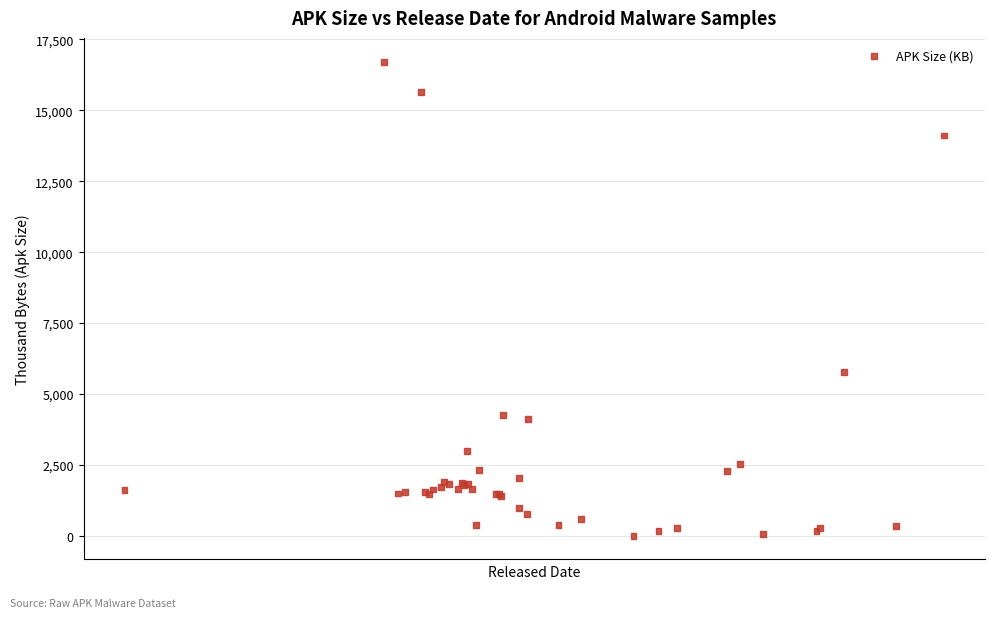

What Y value in the scatter plot is closest to 8361?

5788.0